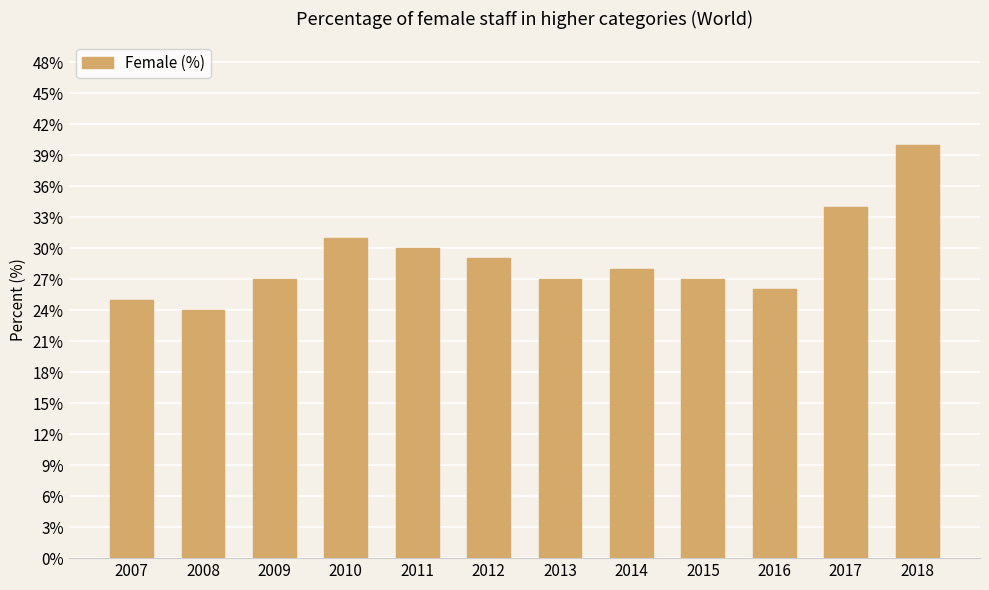

Reading left to right, transcribe all the data shown in this chart.

2007=25	2008=24	2009=27	2010=31	2011=30	2012=29	2013=27	2014=28	2015=27	2016=26	2017=34	2018=40